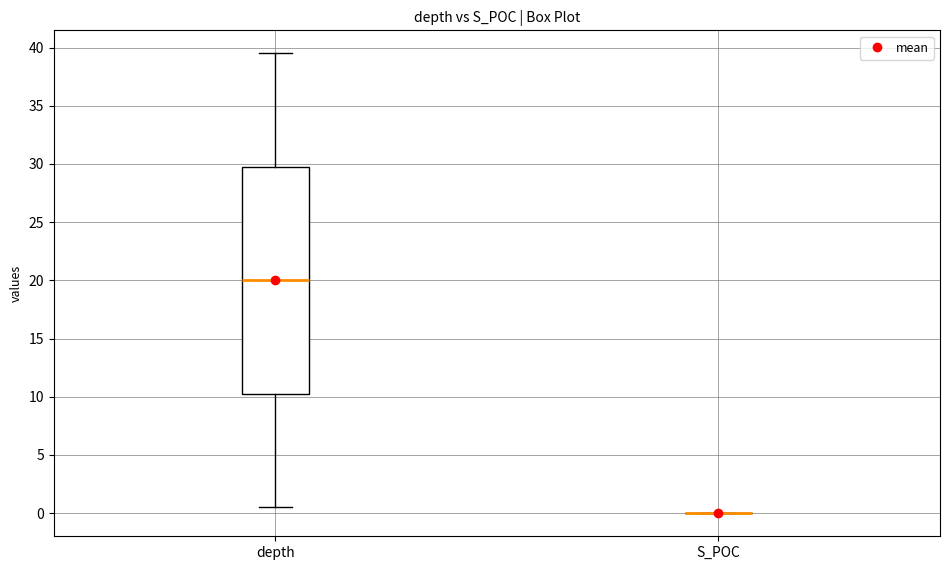

Where does the upper whisker of the box for depth end on the y-axis? The values are not printed on the chart, so give them approximately, as read against the axis.

39.5